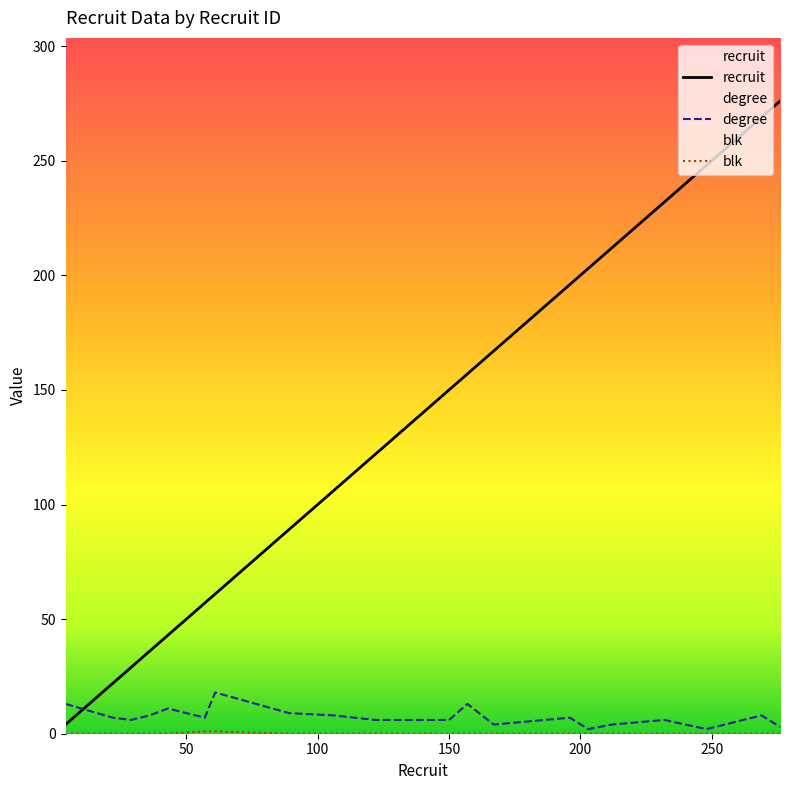

Rank the categories by recruit value from lowest to highest.

4, 22, 29, 36, 43, 57, 61, 89, 106, 122, 150, 157, 167, 196, 203, 212, 232, 248, 269, 276